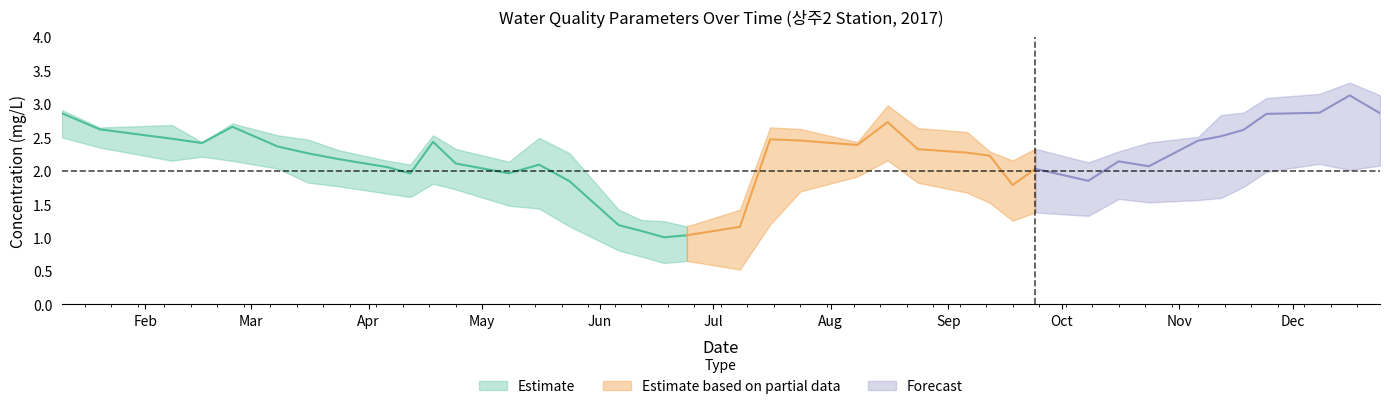

At which category does the chart reach its peak across all series?

2017-12-16